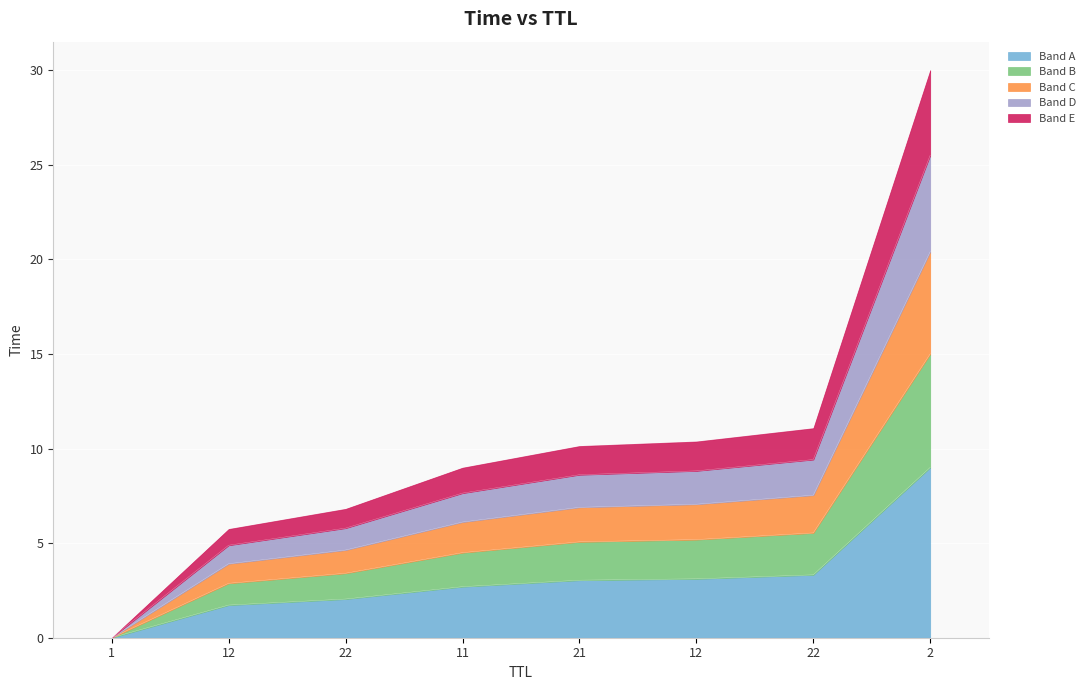

Does the chart display data point markers on the line(s)?

No